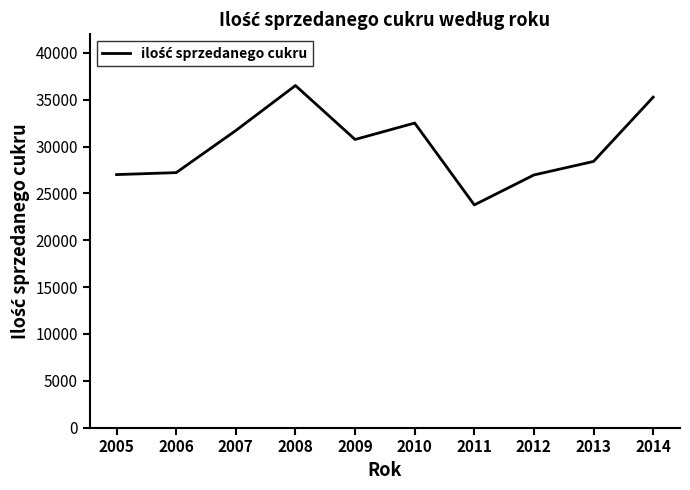

What is the greatest value displayed?

36523